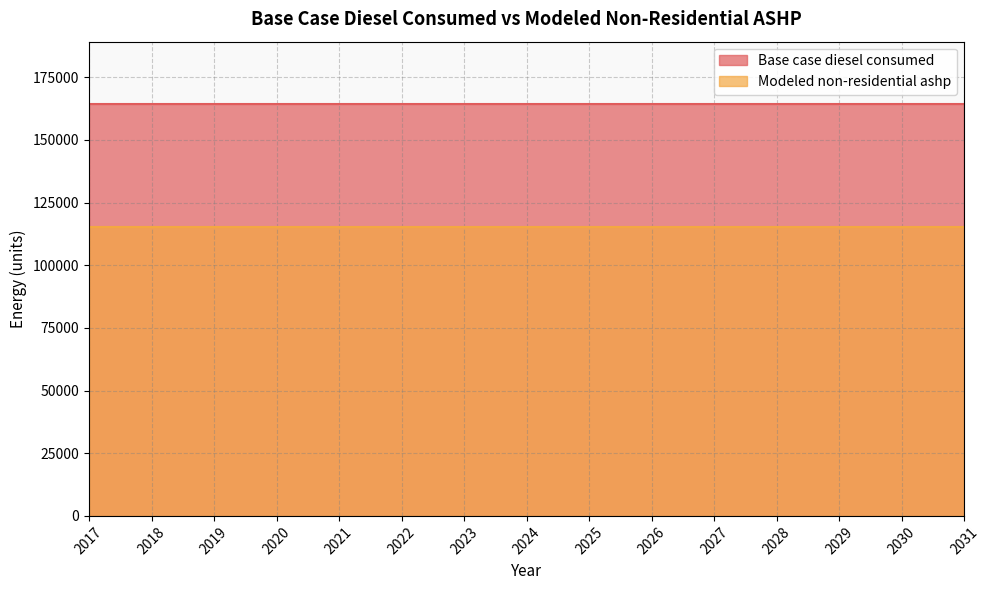

At which label does Modeled non-residential ashp reach its minimum?

2017